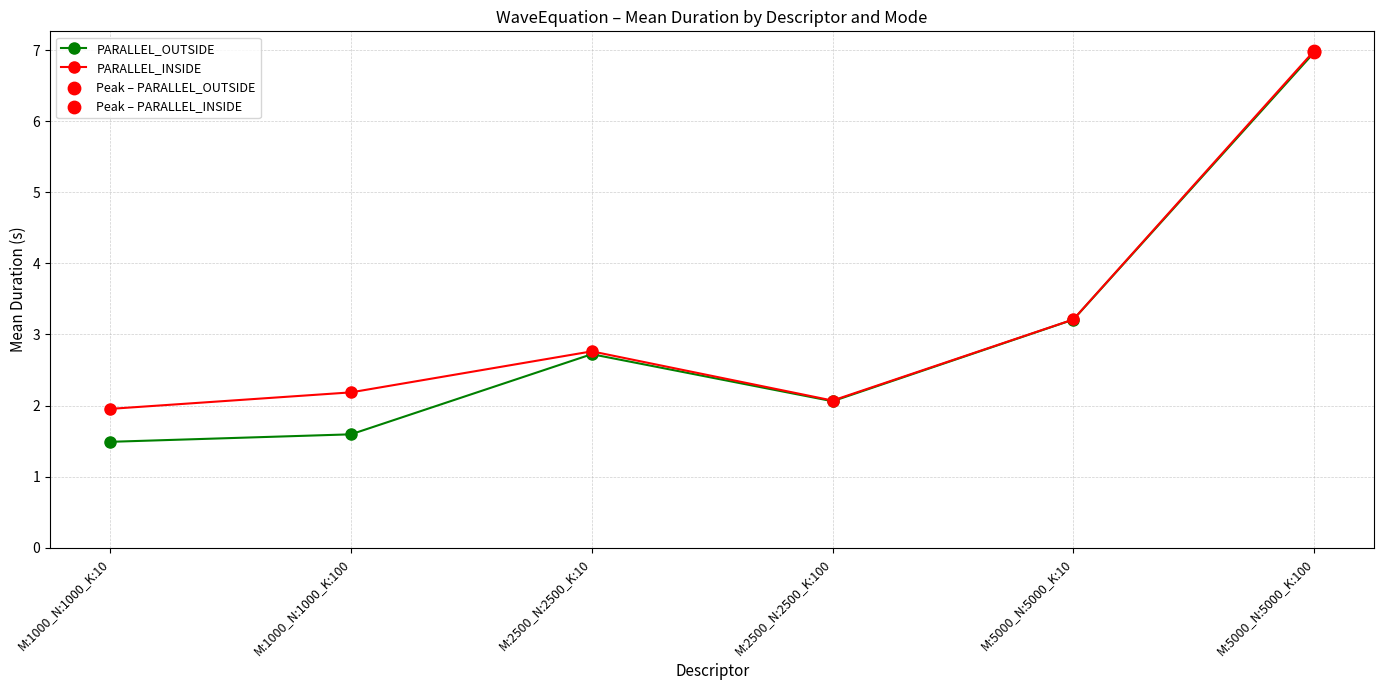

Which series has the widest spread of values?

PARALLEL_OUTSIDE